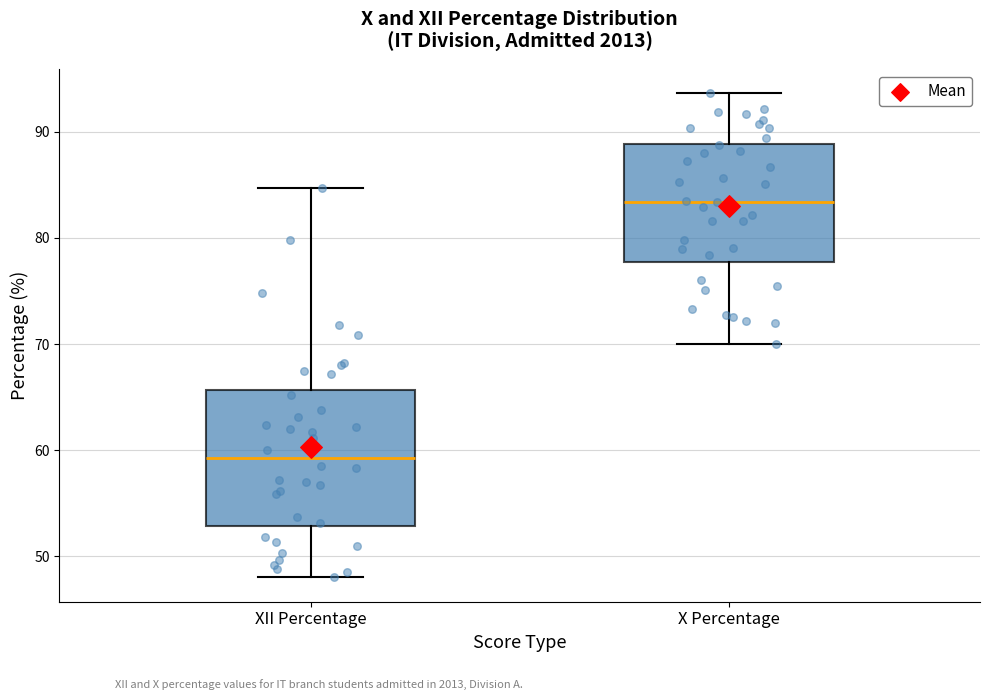

Reading left to right, read every box against the y-axis: the position of its median line, the range the box covers, and the ends of its whiskers. The values are not printed on the chart, so give them approximately, as read against the axis.

XII Percentage: median 59, box 53 to 66, whiskers 48 to 85
X Percentage: median 83, box 78 to 89, whiskers 70 to 94